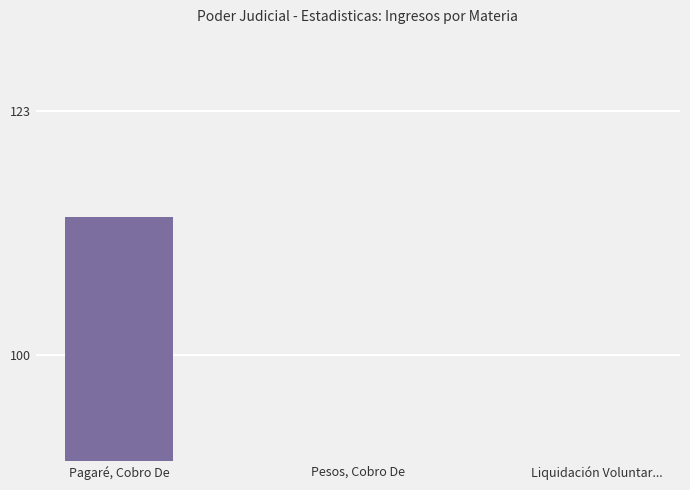

What position from the left is Liquidación Voluntar...?

3